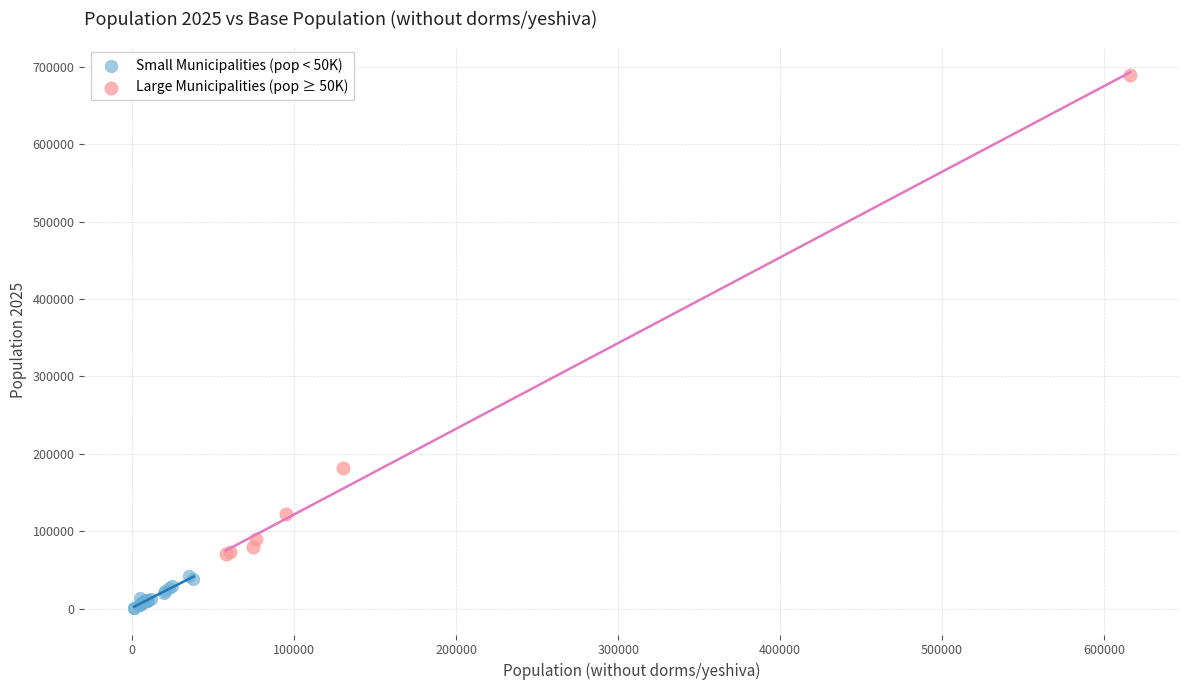

What are all the series names shown in the legend?

Small Municipalities (pop < 50K), Large Municipalities (pop ≥ 50K)